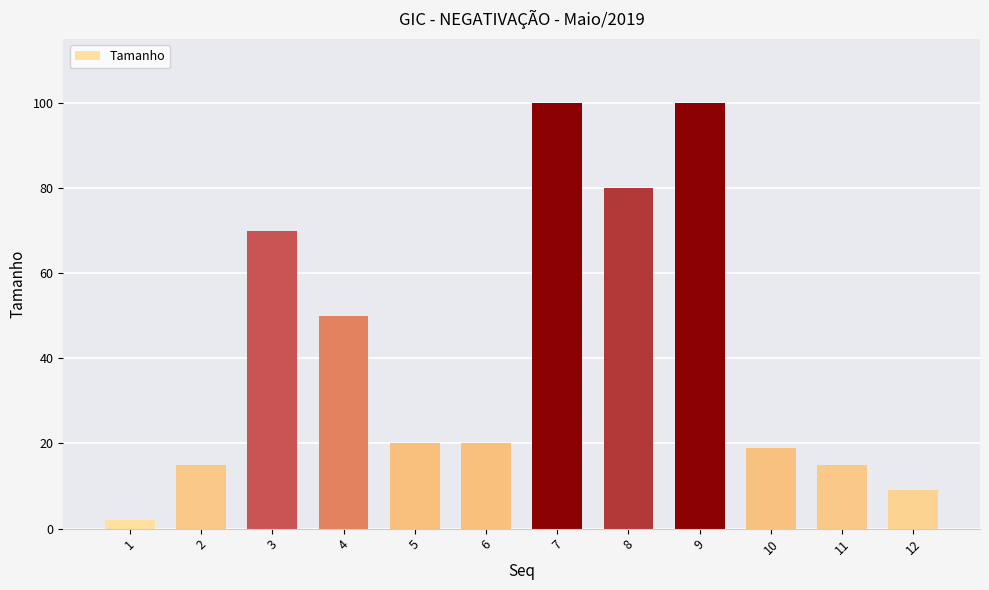

True or false: the data shows 25 at 11.

False